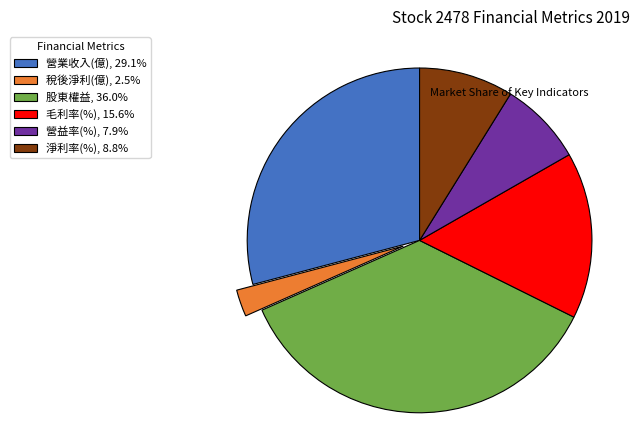

True or false: 稅後淨利(億) accounts for 3% of the total.

True